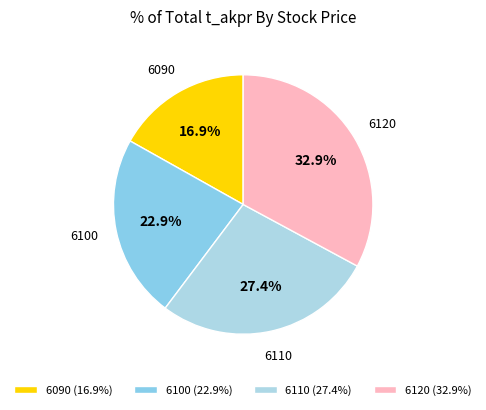

To the nearest percent, what is the average slice percentage?

25%